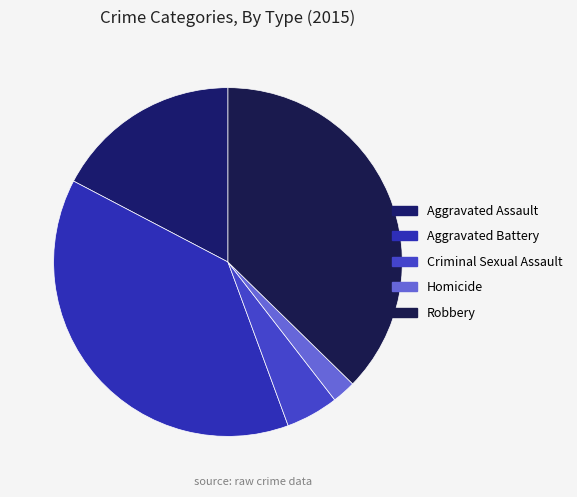

To the nearest percent, what is the difference between the Aggravated Battery and Criminal Sexual Assault slice percentages?

33%